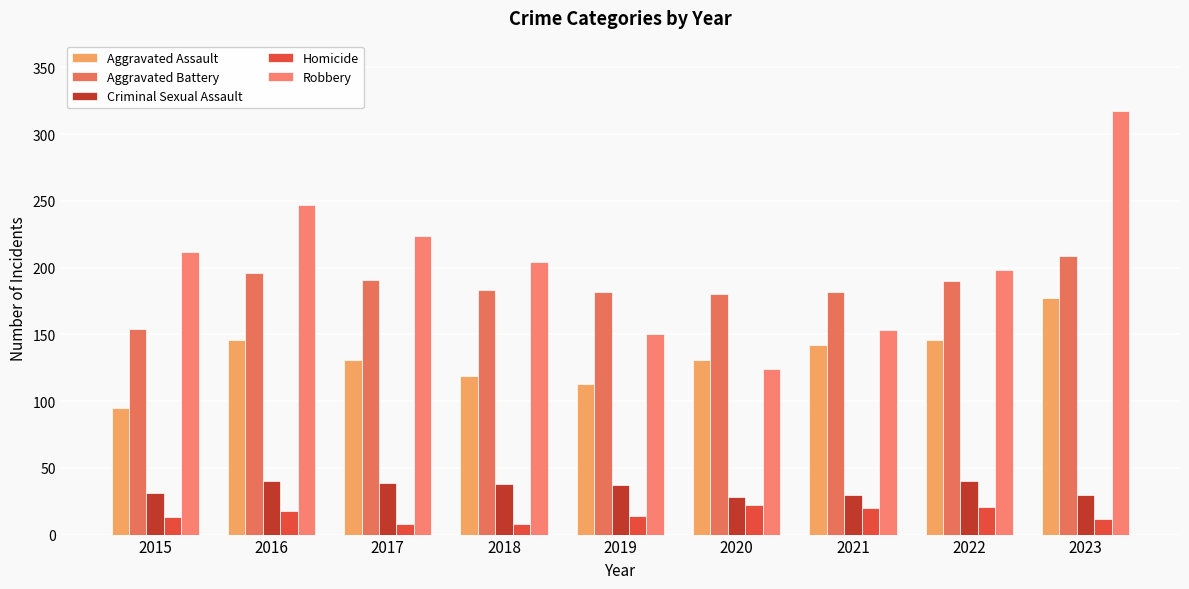

Reading left to right, list all the values displayed in this chart.

Aggravated Assault: 95	146	131	119	113	131	142	146	177
Aggravated Battery: 154	196	191	183	182	180	182	190	209
Criminal Sexual Assault: 31	40	39	38	37	28	30	40	30
Homicide: 13	18	8	8	14	22	20	21	12
Robbery: 212	247	224	204	150	124	153	198	317